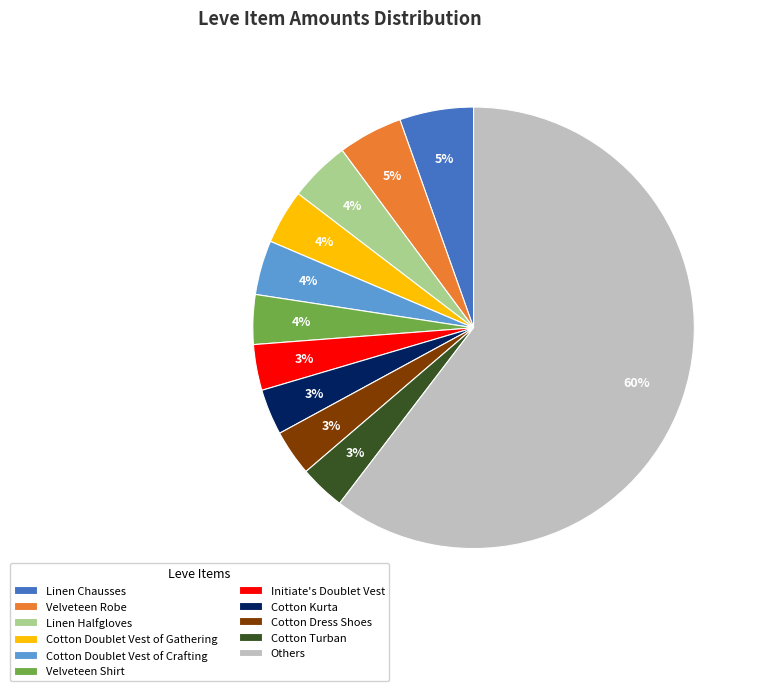

Is there any slice that represents more than half of the pie?

Yes